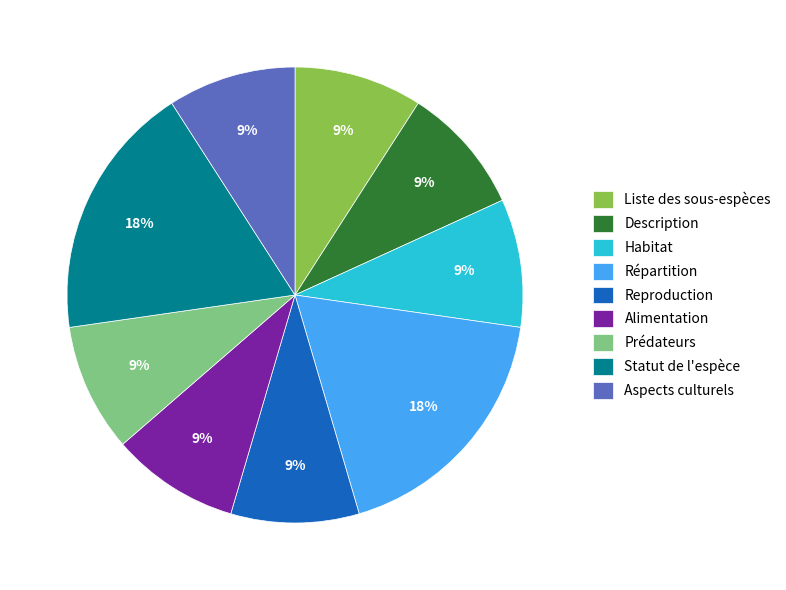

True or false: Reproduction accounts for 9% of the total.

True